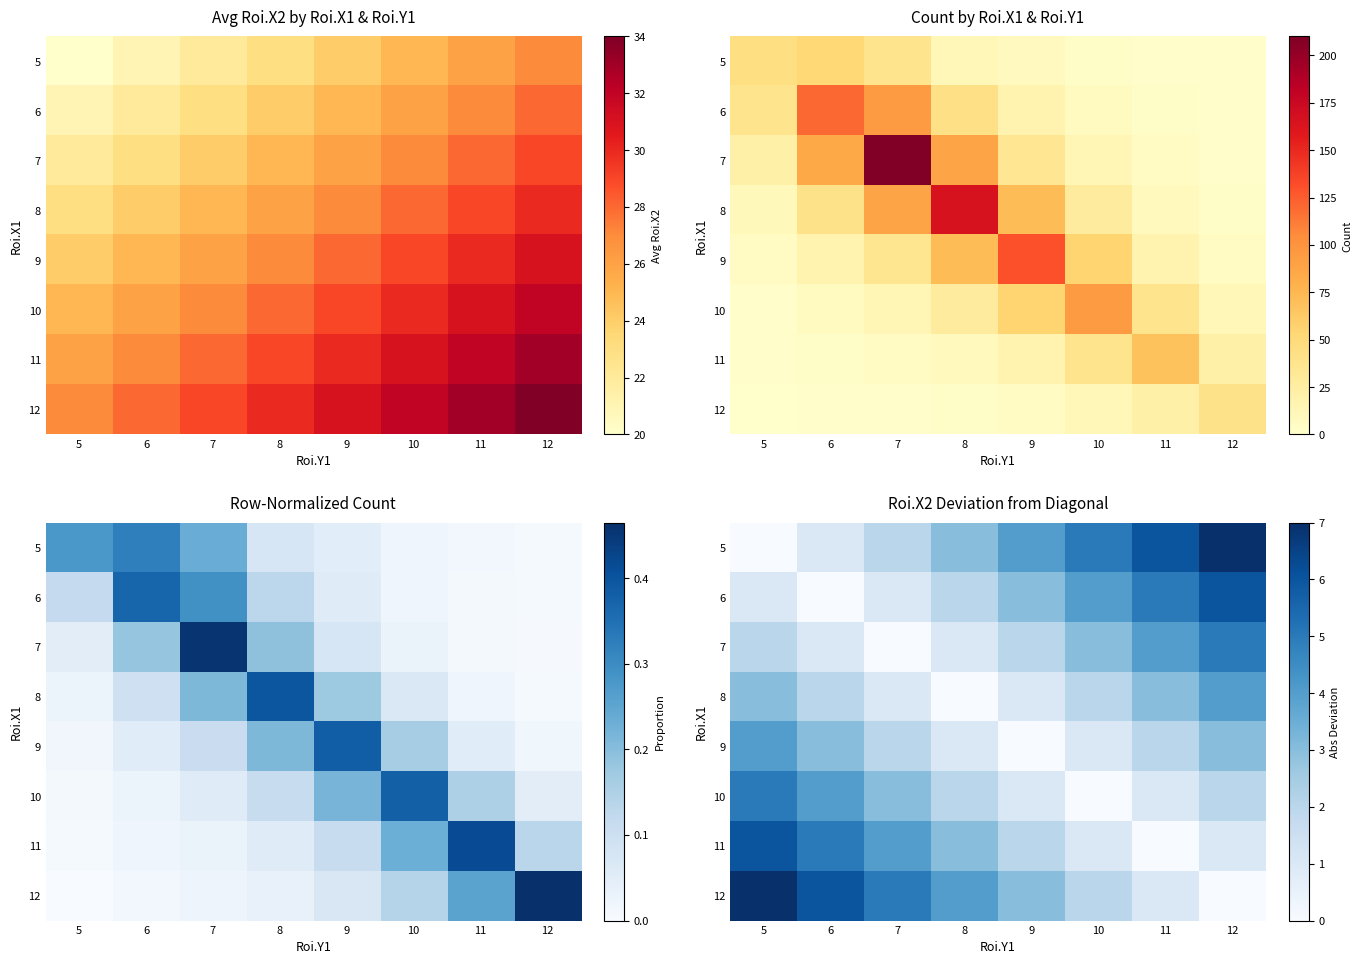

Rank the categories by 6 value from highest to lowest.

12, 11, 10, 9, 8, 5, 7, 6